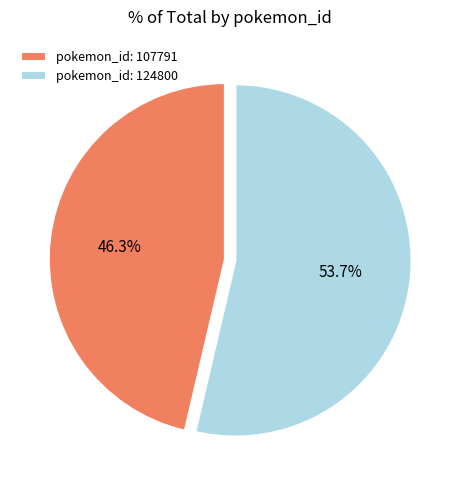

Rank the categories by value from highest to lowest.

pokemon_id: 124800, pokemon_id: 107791